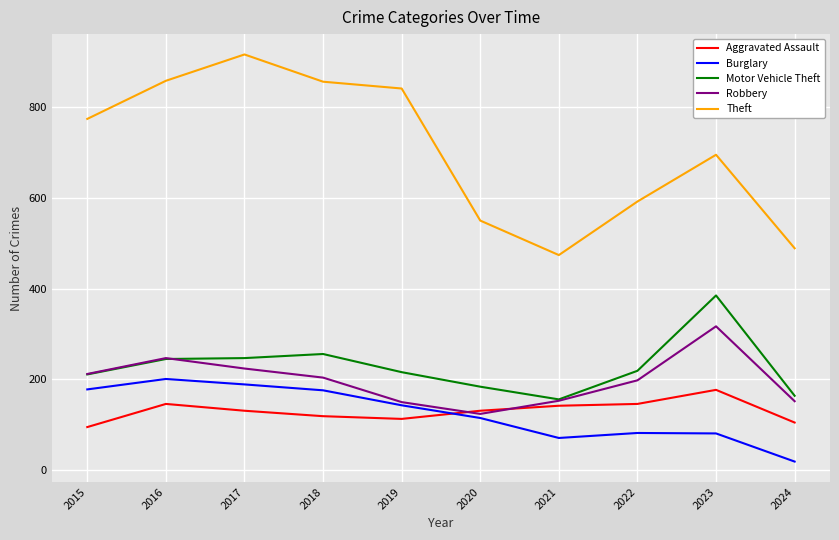

What value does the Robbery series have at 2016, to the nearest 5?

245